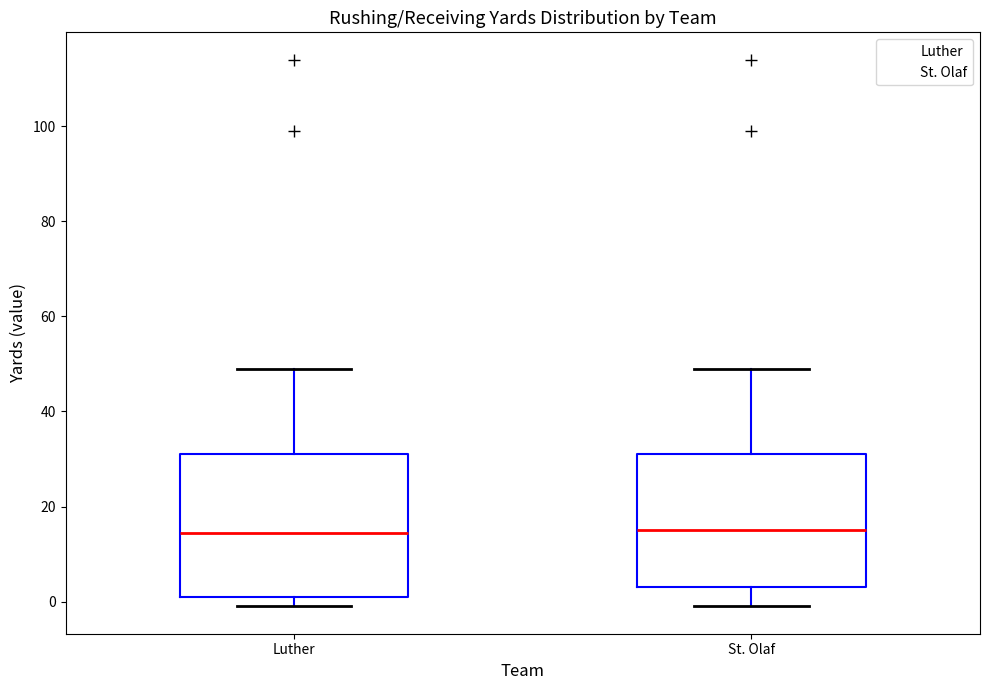

Which box is the tallest, from its lower edge to its upper edge?

Luther